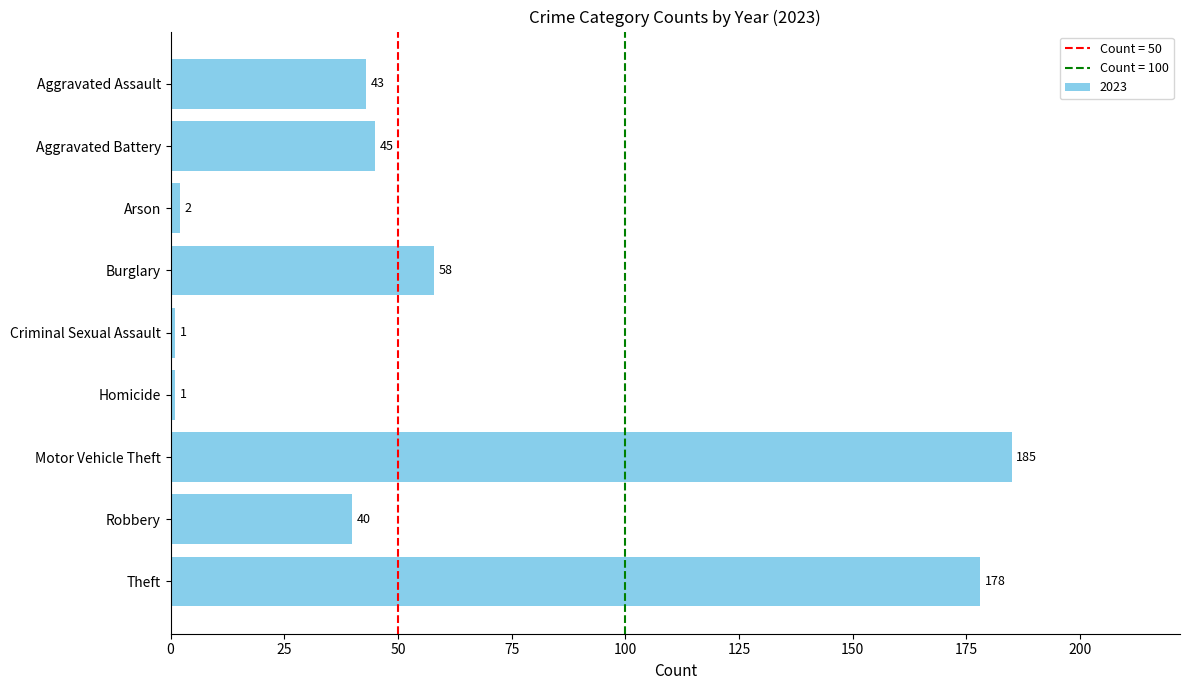

Which category has the highest value across all series?

Motor Vehicle Theft